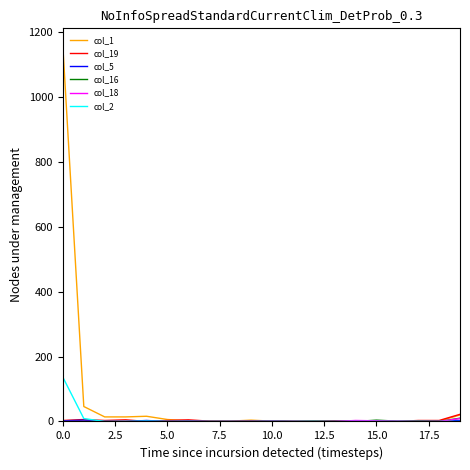

Which series has the largest total across all categories?

col_1